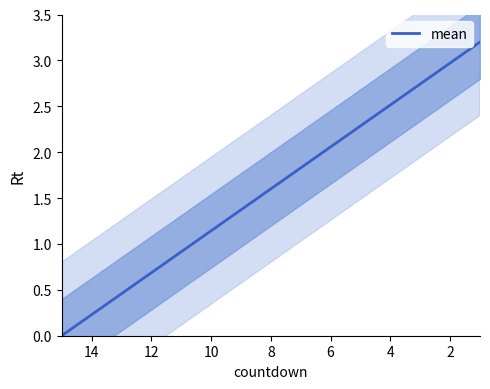

Is this an area chart (filled region under the line)?

No